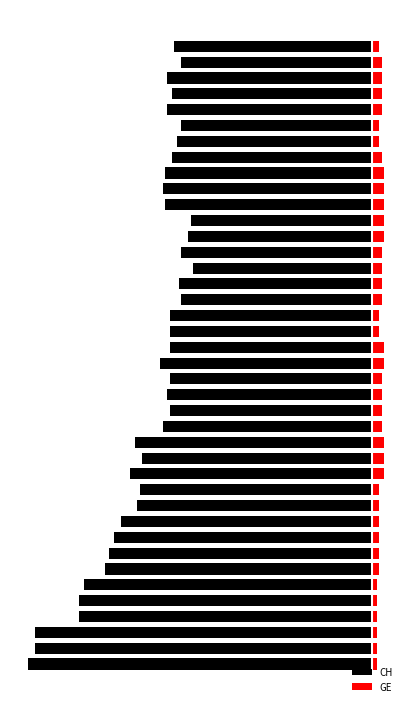

How many bars are there in each group?

2